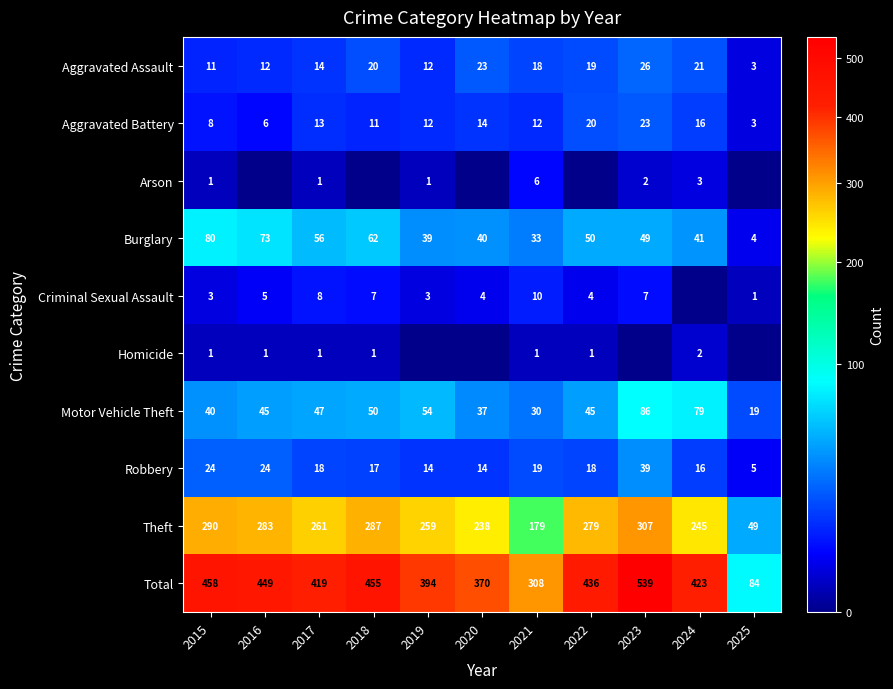

How many data points does each series have?

11